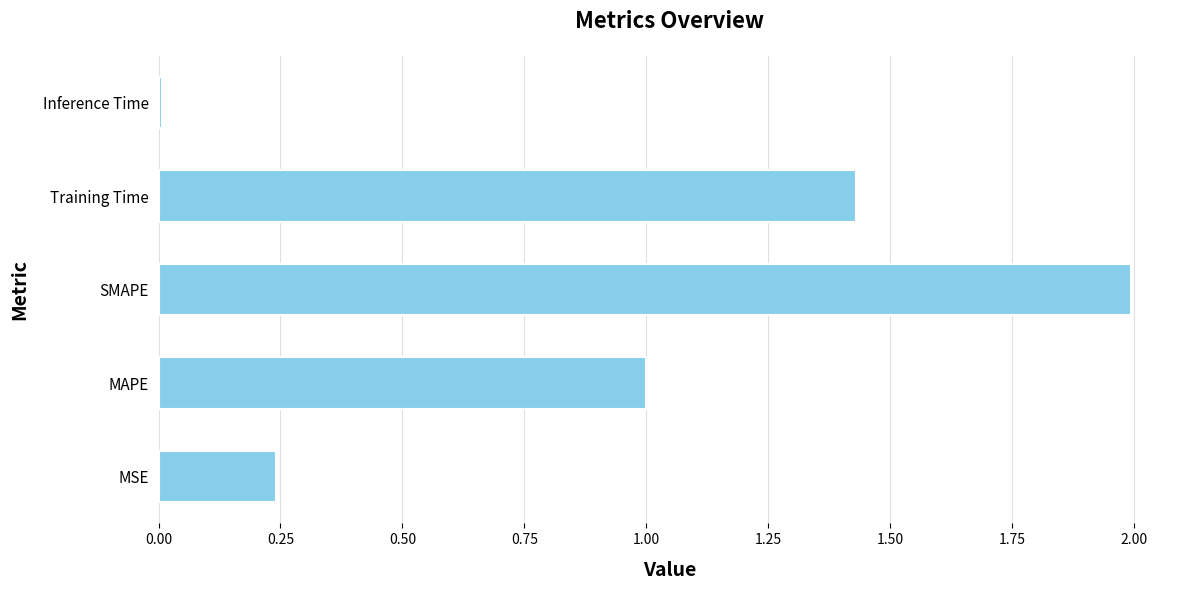

Between MSE and Training Time, which is larger?

Training Time